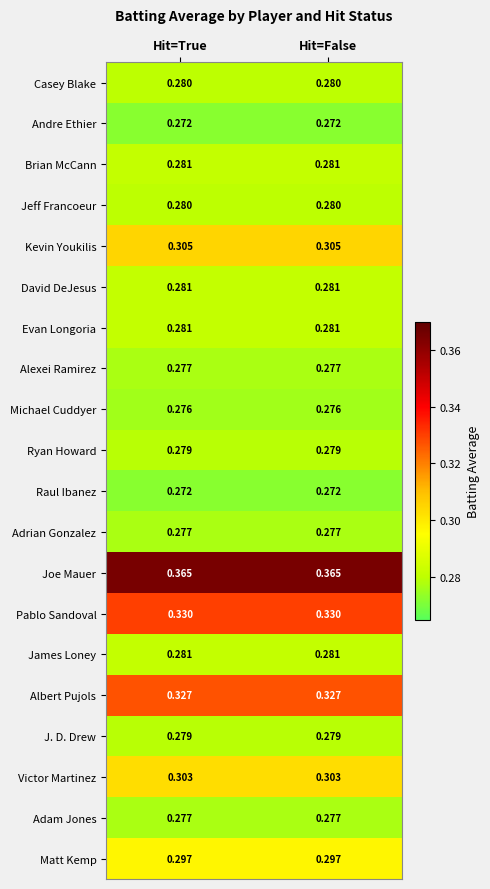

How many data points does each series have?

2